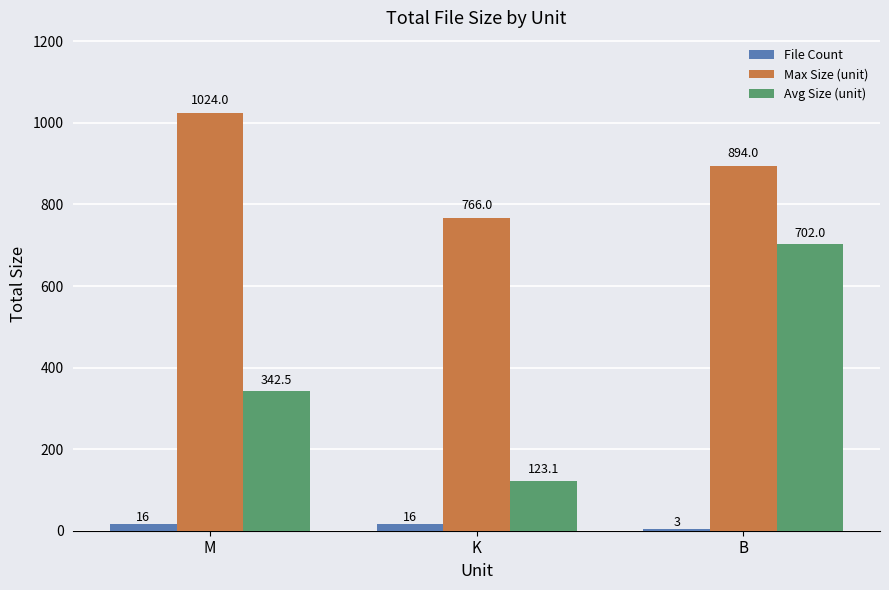

At which category does the chart reach its peak across all series?

M